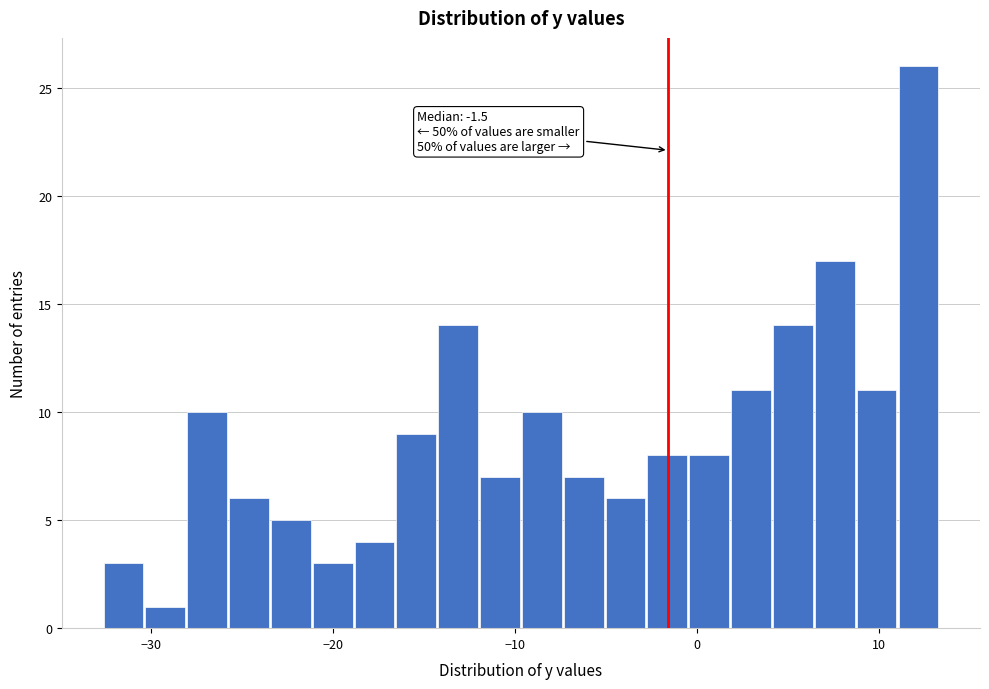

Around what value on the x-axis is the tallest bar? Give the approximate position of its centre, as read against the axis.

12